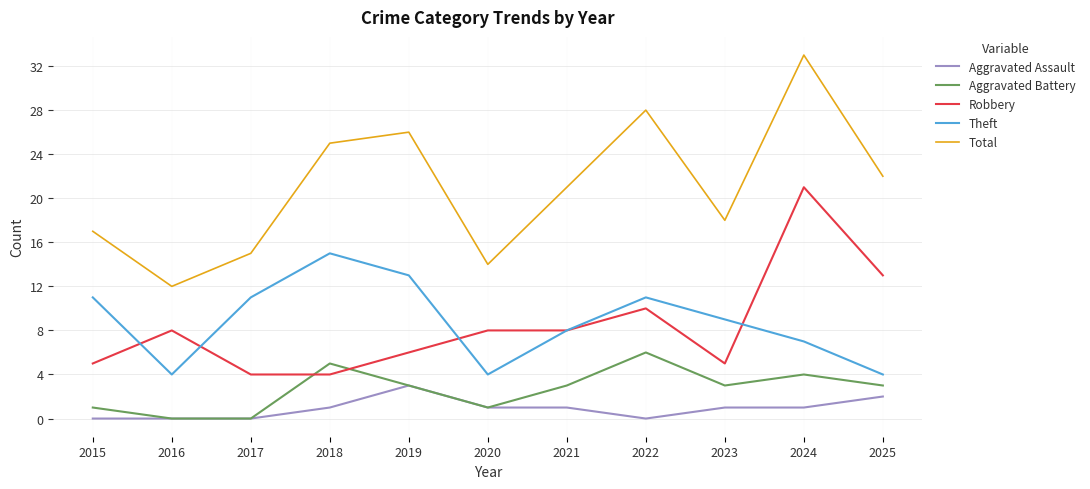

Count the number of data series in this chart.

5